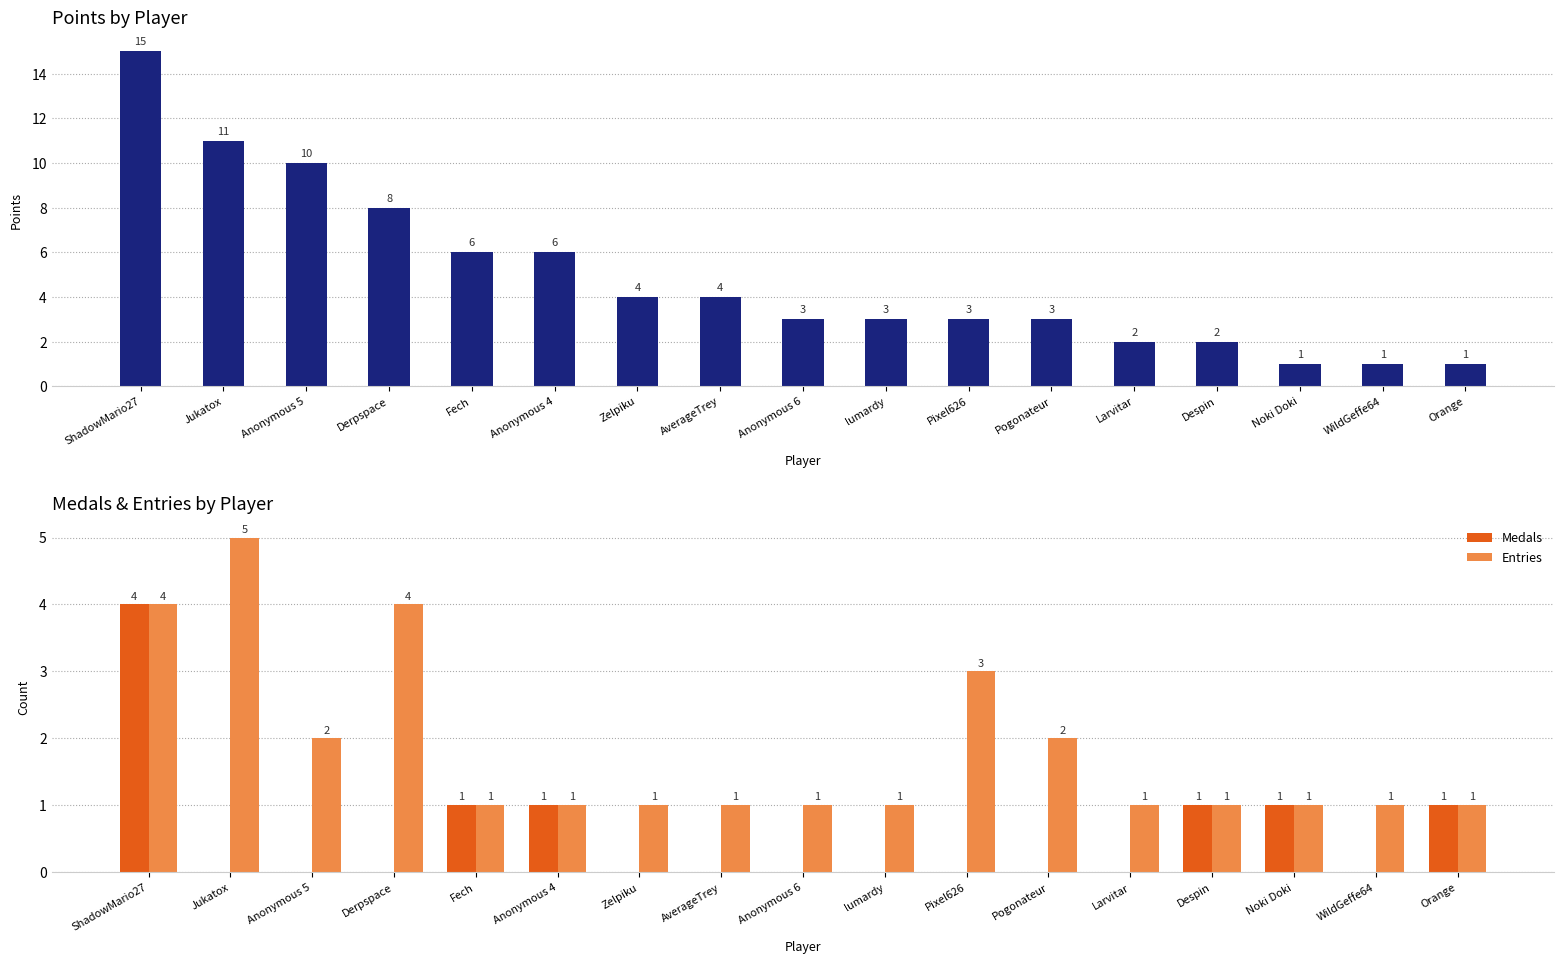

List the labels in order of Points value, smallest first.

Noki Doki, WildGeffe64, Orange, Larvitar, Despin, Anonymous 6, lumardy, Pixel626, Pogonateur, Zelpiku, AverageTrey, Fech, Anonymous 4, Derpspace, Anonymous 5, Jukatox, ShadowMario27